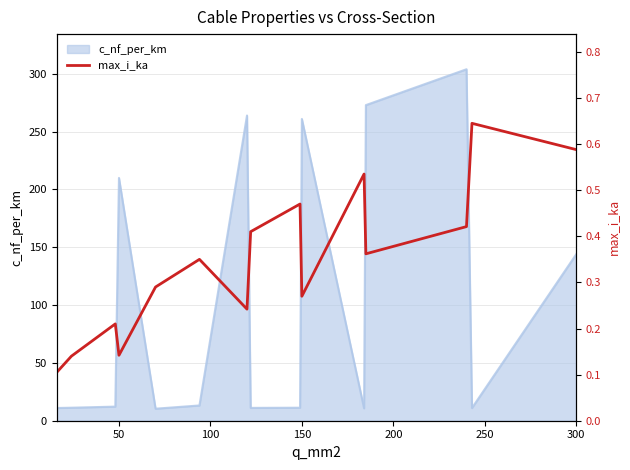

What is the highest value of the c_nf_per_km series?

304.0